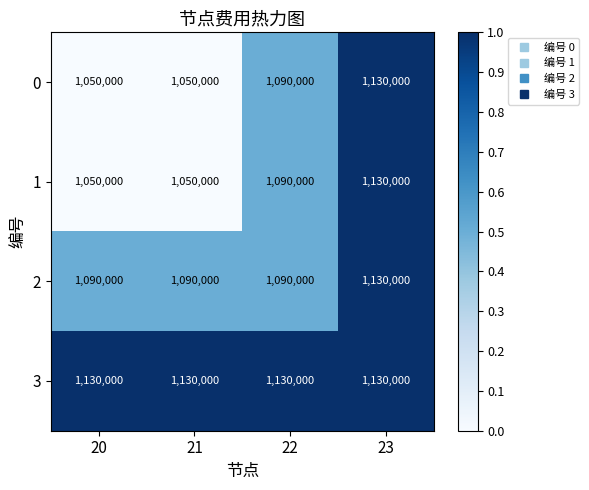

At which category is the sum across all series the highest?

23